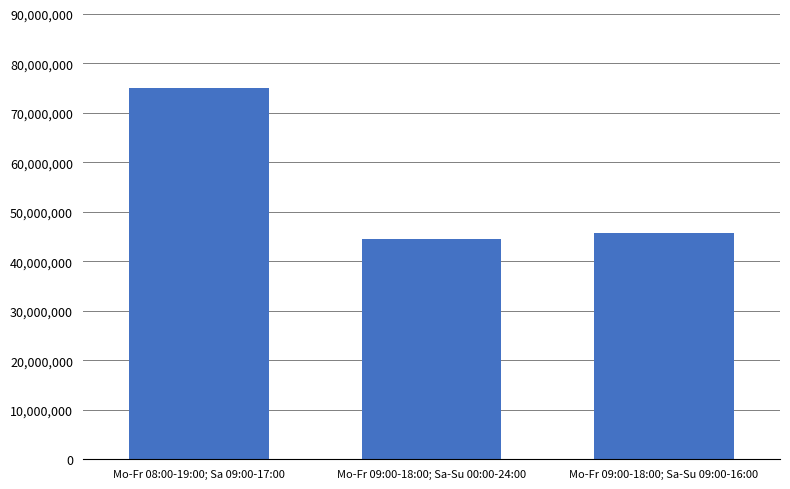

Rank the categories by value from lowest to highest.

Mo-Fr 09:00-18:00; Sa-Su 00:00-24:00, Mo-Fr 09:00-18:00; Sa-Su 09:00-16:00, Mo-Fr 08:00-19:00; Sa 09:00-17:00